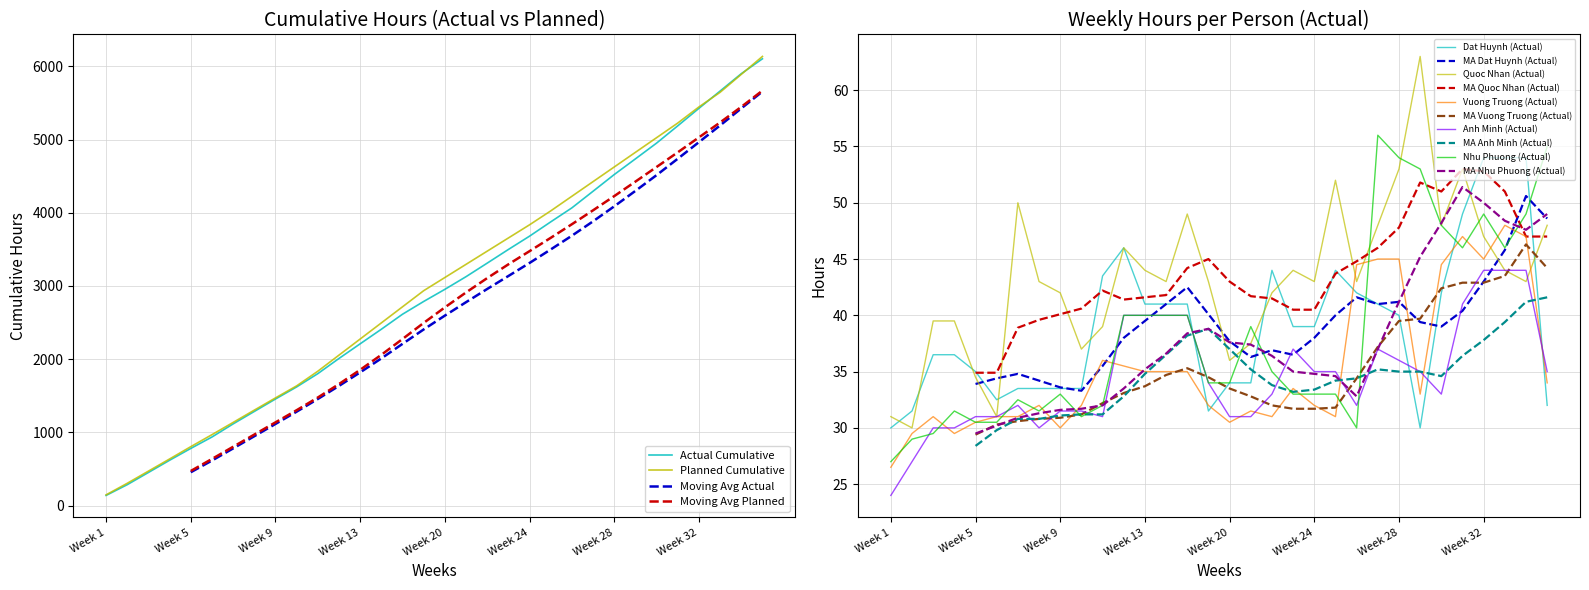

Between which two adjacent categories do Planned Cumulative and Actual Cumulative first intersect?

Week 32 and Week 33